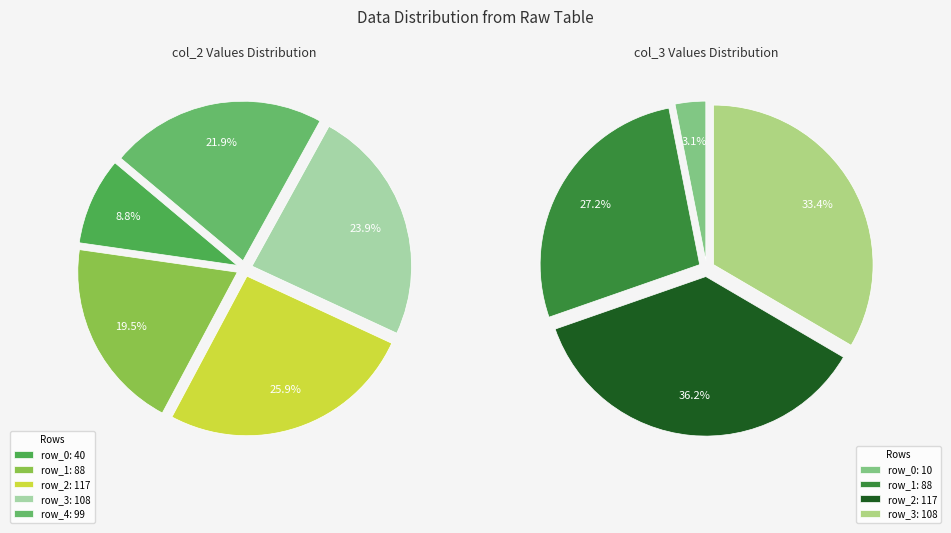

True or false: 99 accounts for 14% of the total.

False